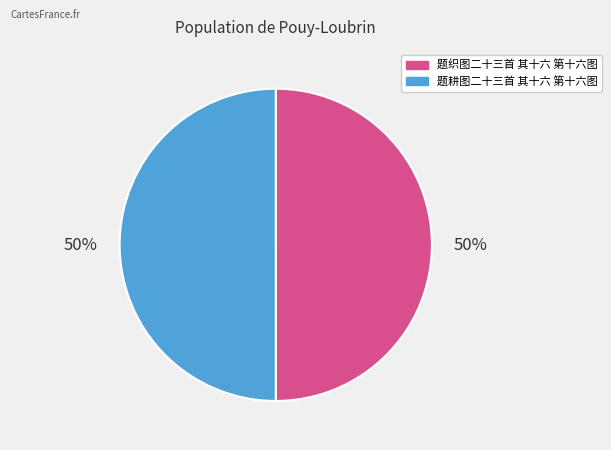

To the nearest percent, what is the average slice percentage?

50%